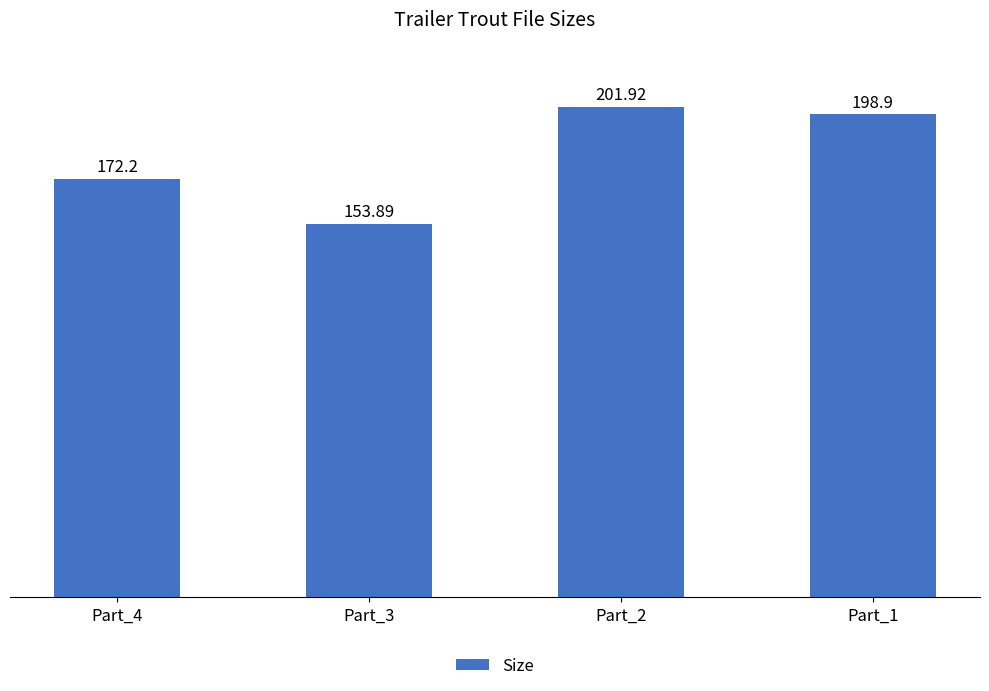

Which label corresponds to the largest value in the chart?

Part_2